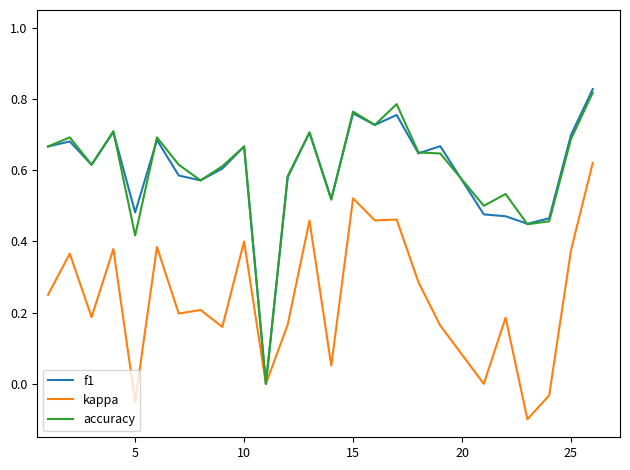

How many lines are shown in the chart?

3